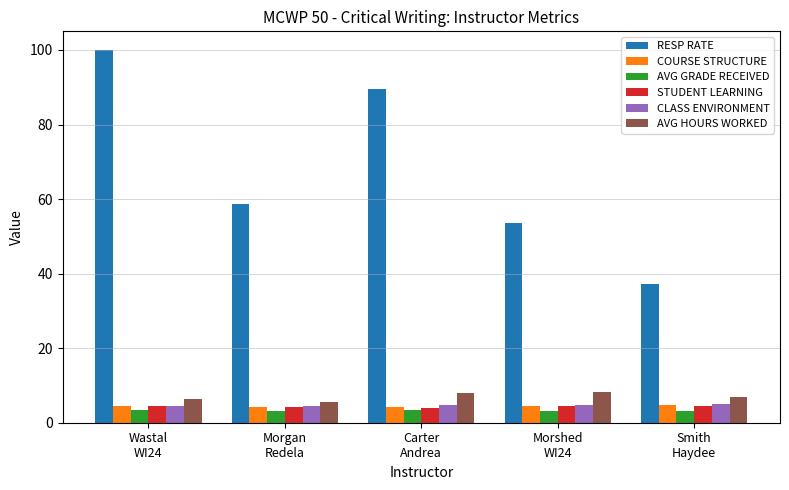

Which series has the largest total across all categories?

RESP RATE